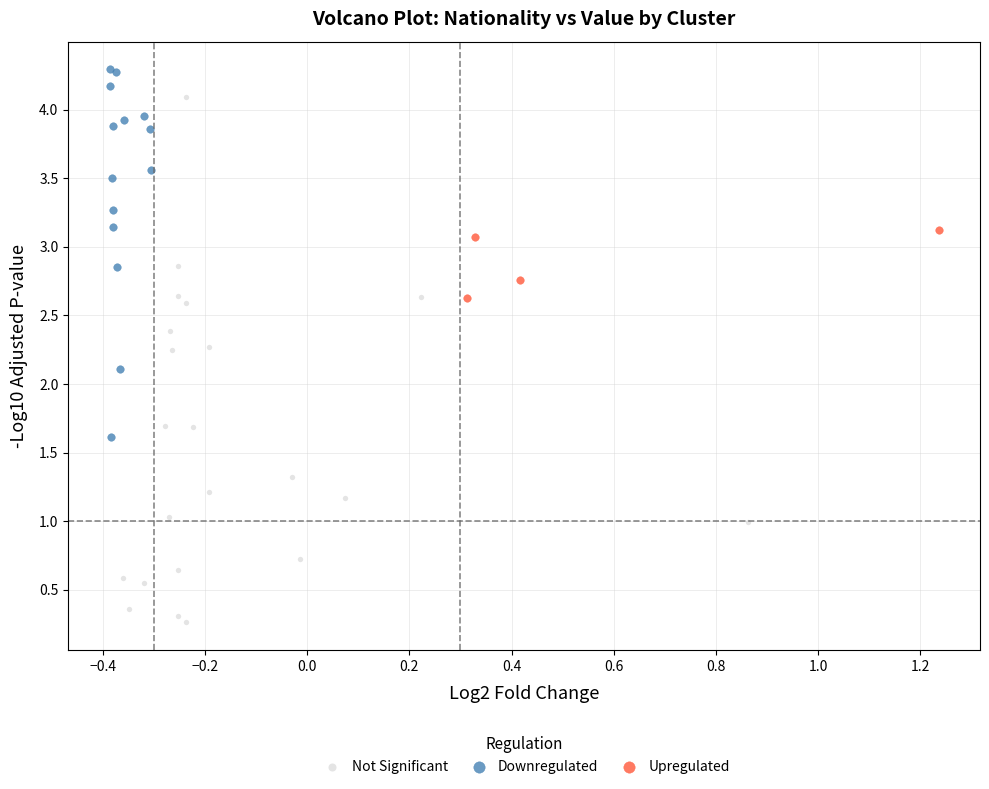

What are all the series names shown in the legend?

Not Significant, Downregulated, Upregulated